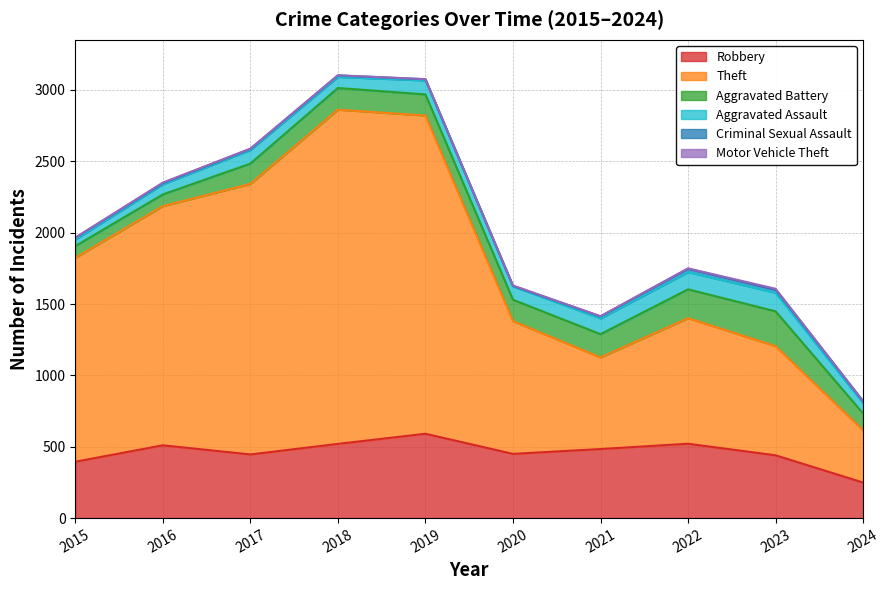

Does the chart have visible grid lines?

Yes